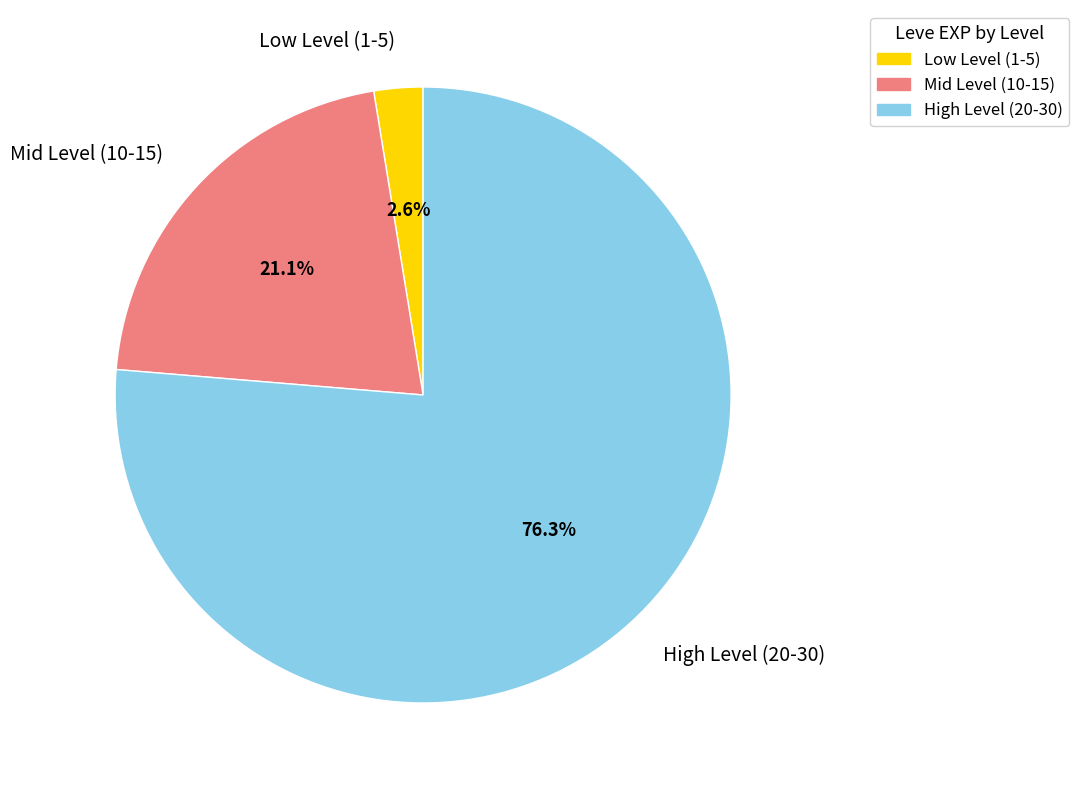

Which slice is the largest?

High Level (20-30)